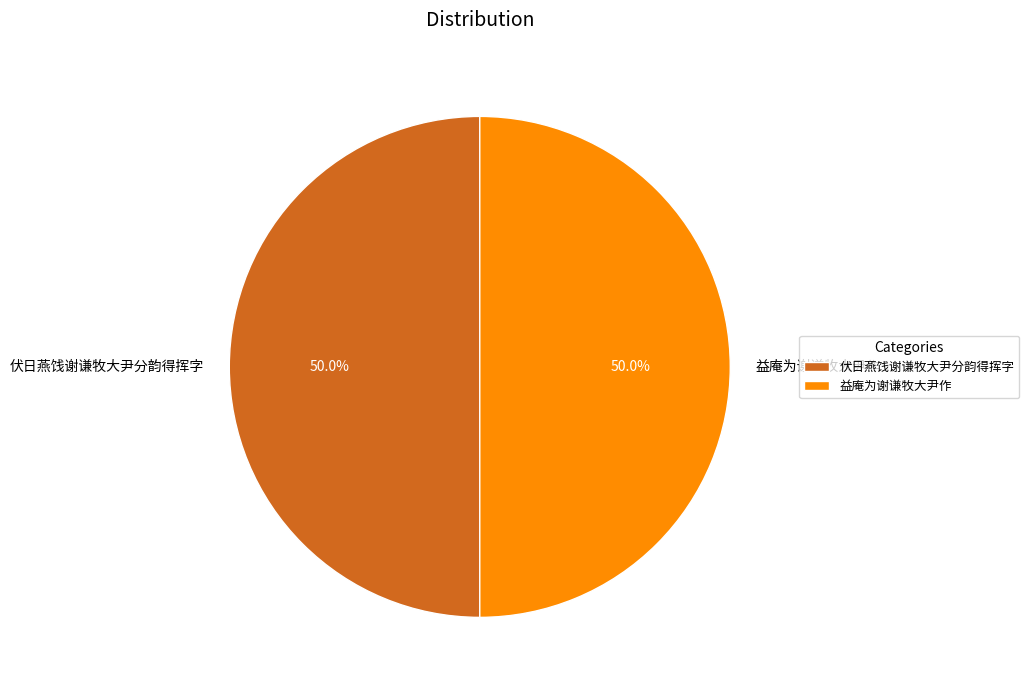

What percentage is the 益庵为谢谦牧大尹作 slice, to the nearest percent?

50%